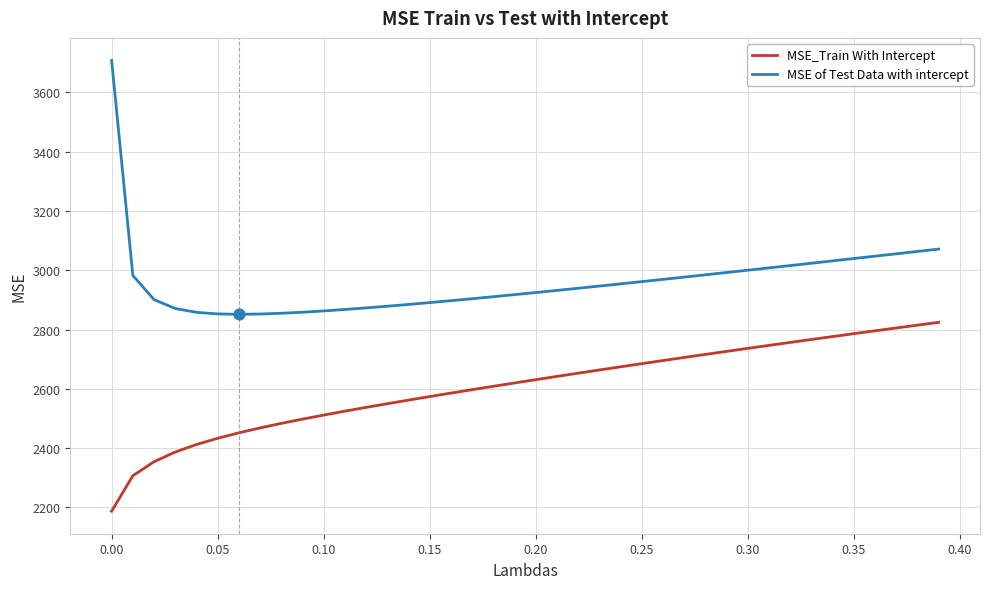

What are all the series names shown in the legend?

MSE_Train With Intercept, MSE of Test Data with intercept